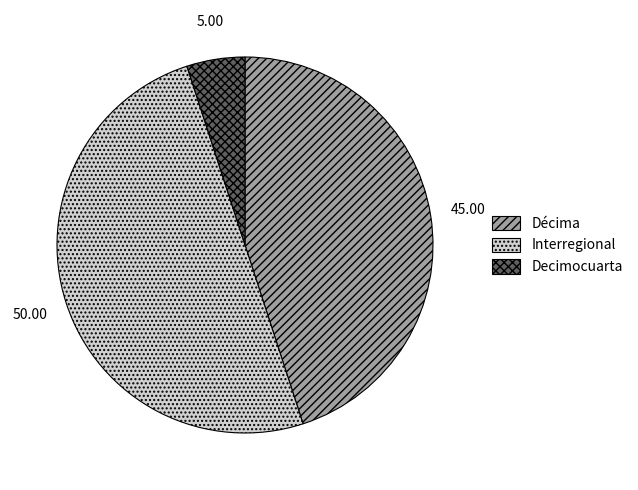

Which category has the biggest portion of the pie?

Interregional